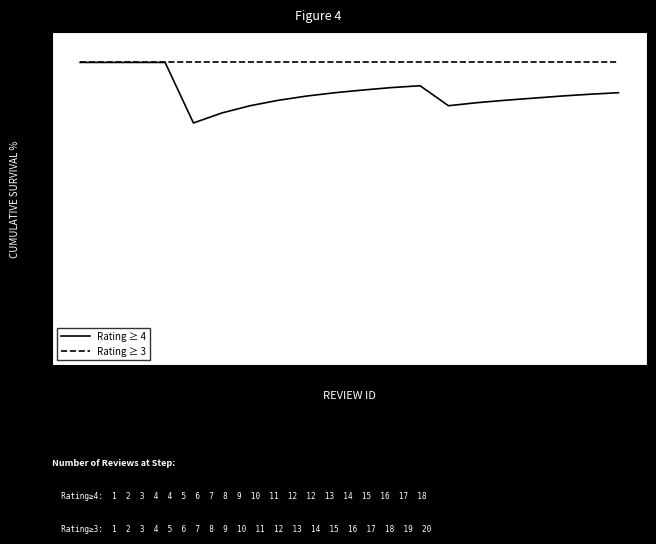

Which series has the largest range (max minus min)?

Rating ≥ 4